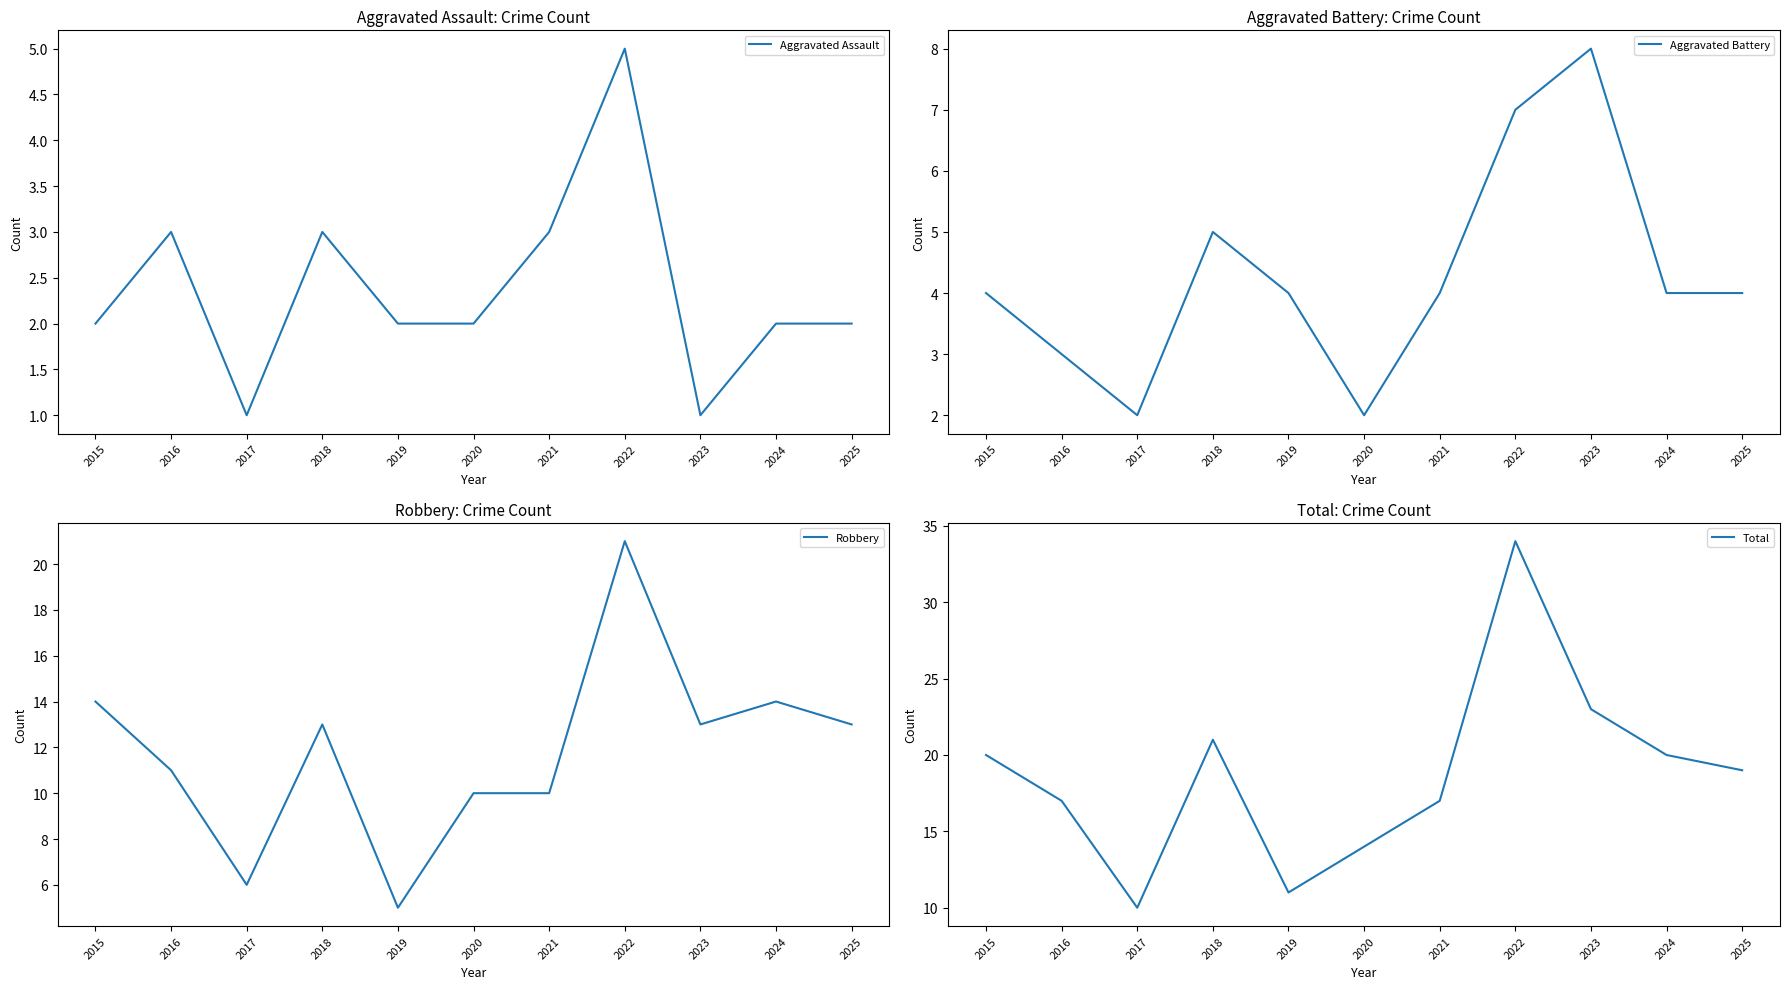

What is the approximate value of Robbery at 2024?

14